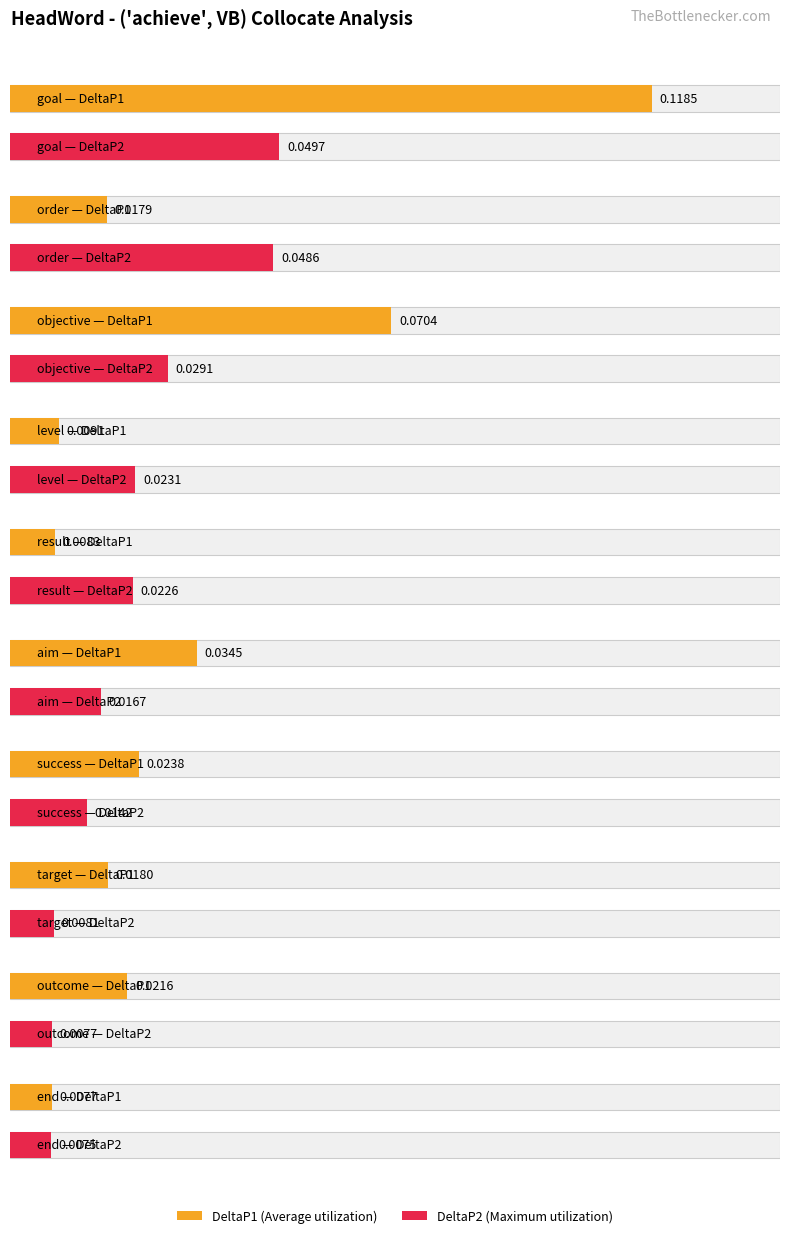

What are all the series names shown in the legend?

DeltaP1, DeltaP2